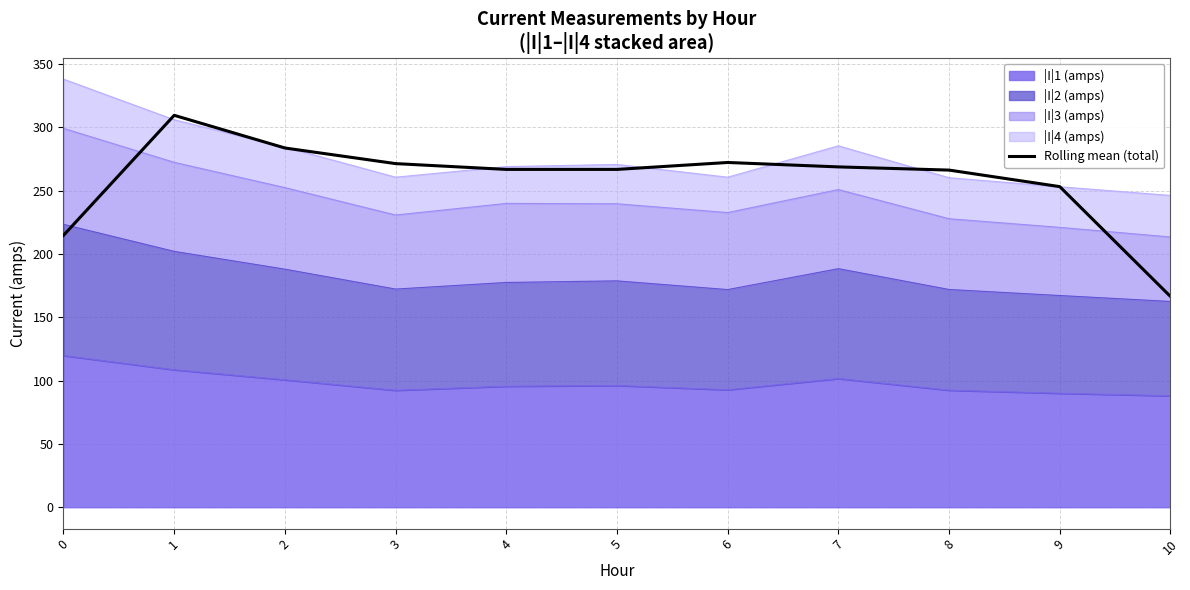

List the labels in order of value, largest first.

1, 2, 6, 3, 7, 4, 5, 8, 9, 0, 10